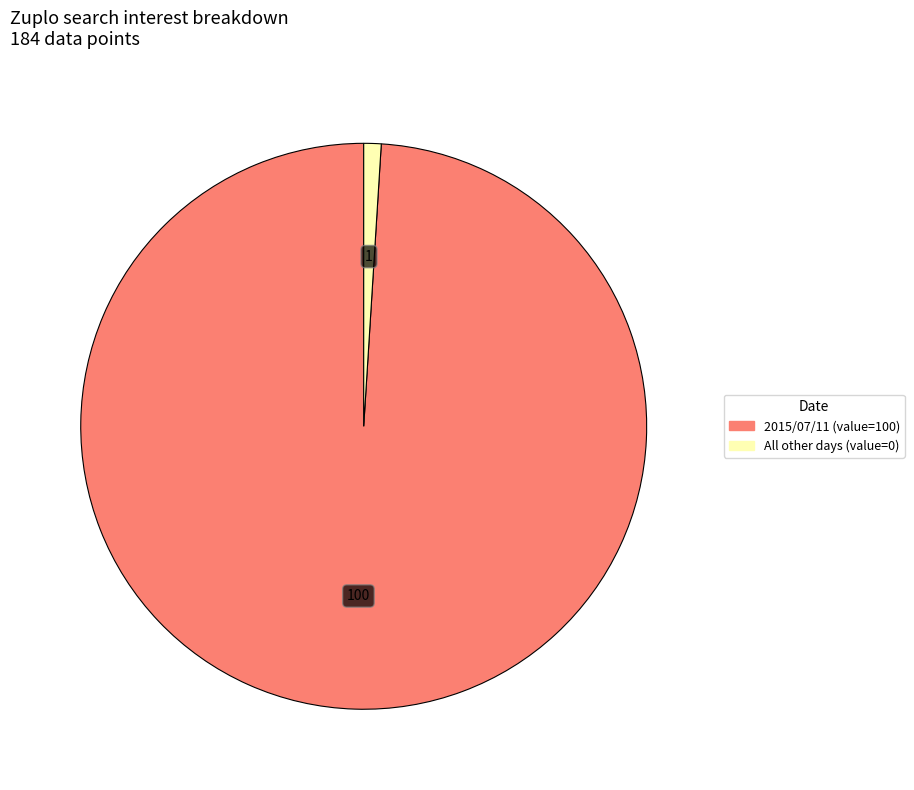

Is there a majority slice in this chart?

Yes